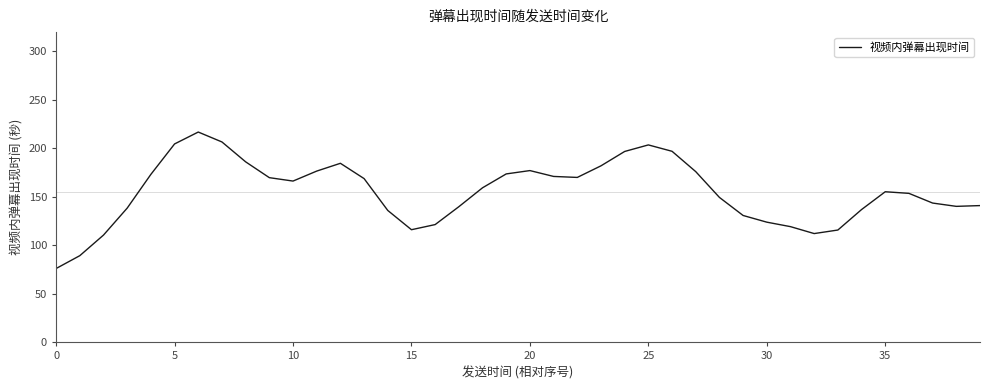

What is the smallest value displayed?

76.0